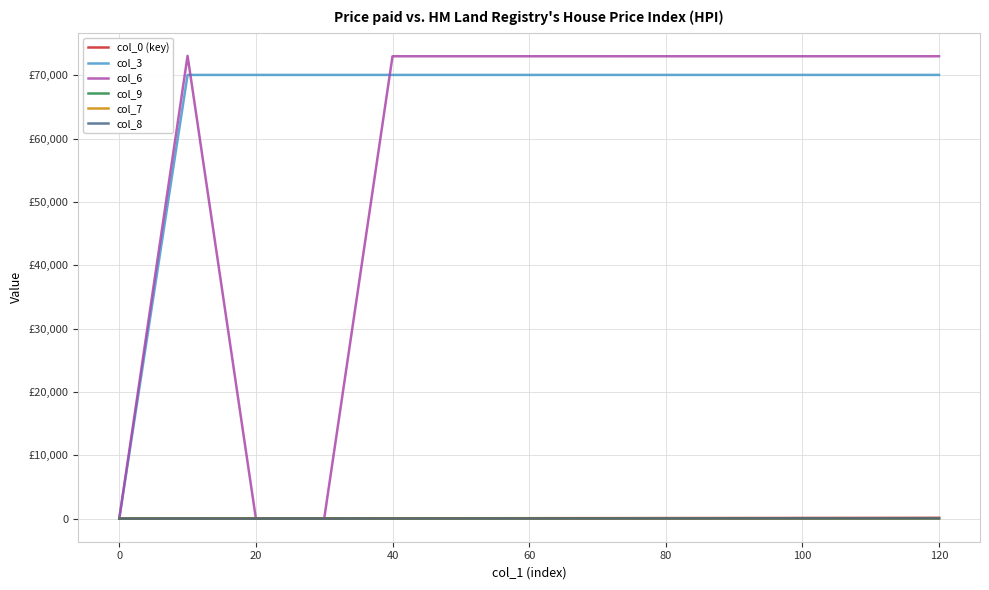

Which series ends up on top after the final intersection of col_6 and col_9?

col_6